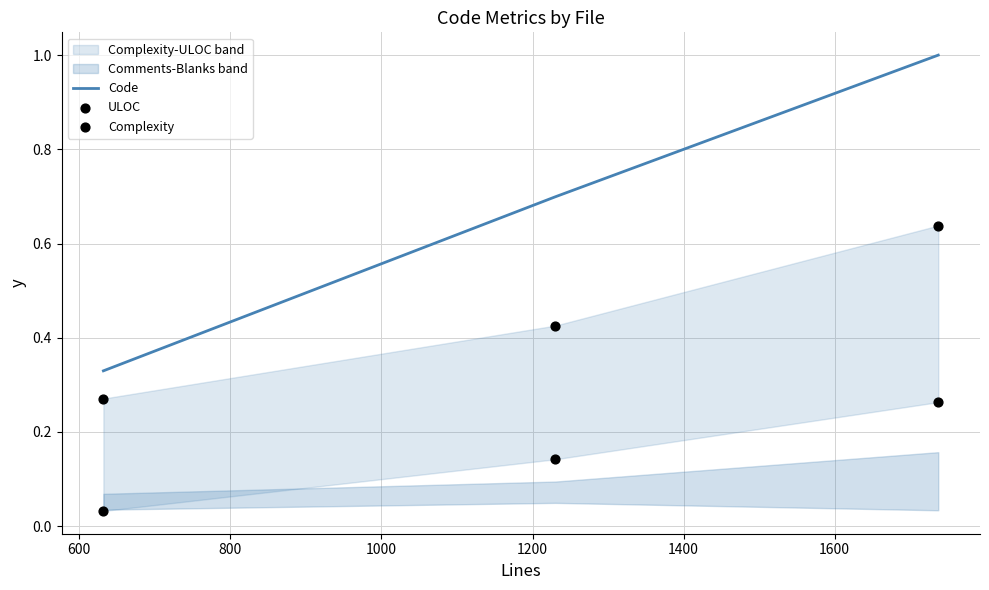

Which series has the largest total across all categories?

Code